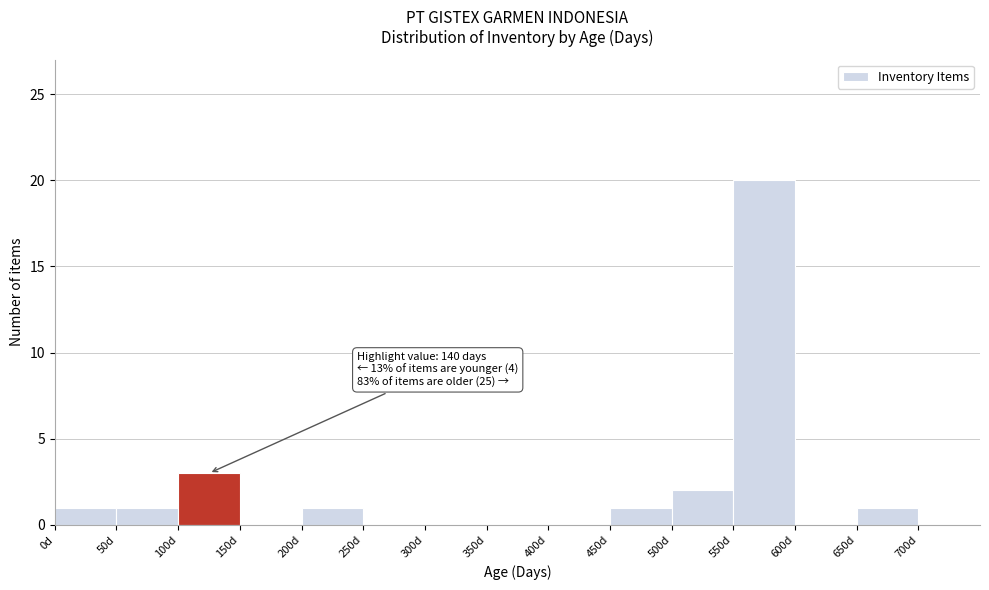

Over which range of the x-axis is the bar tallest?

550 to 600